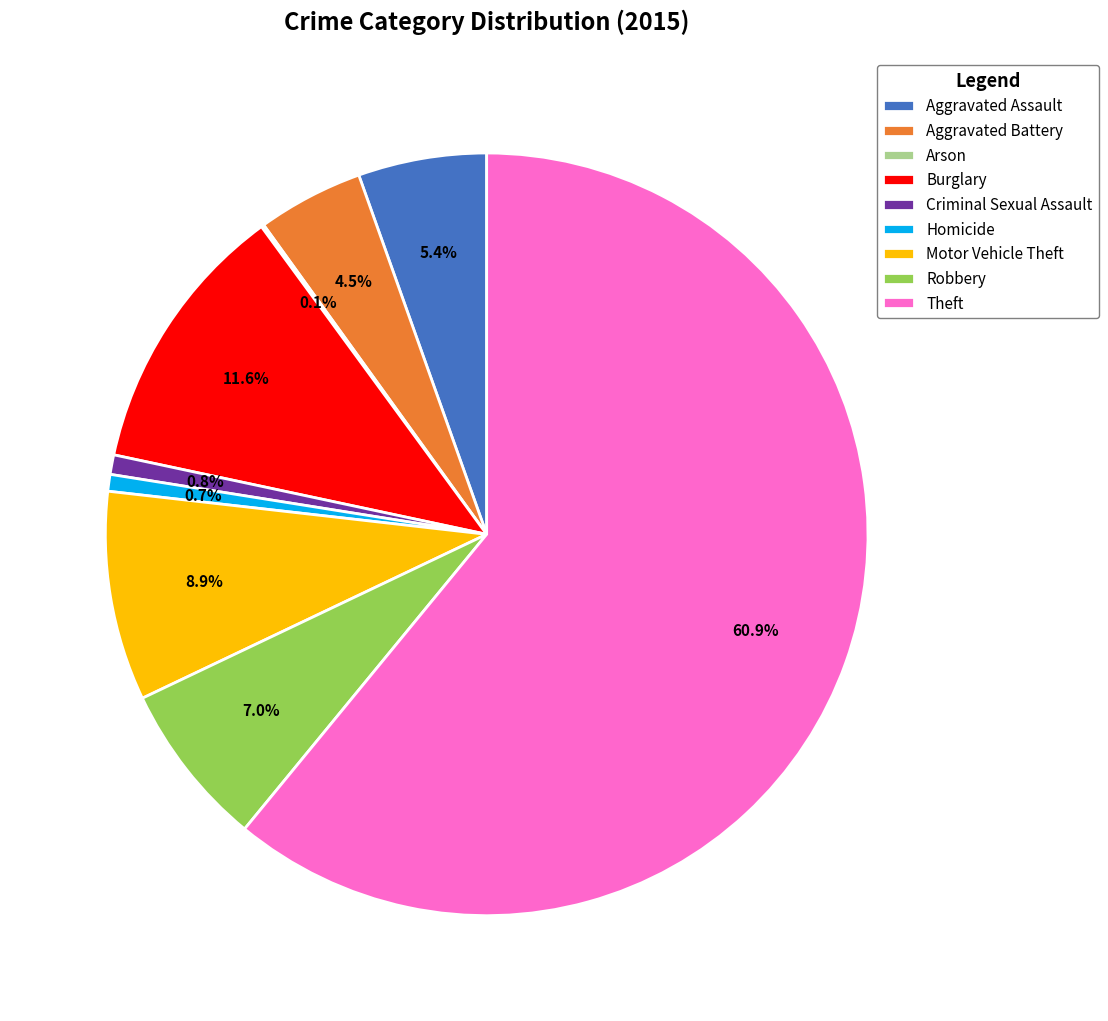

How much of the chart is everything except Criminal Sexual Assault?

99.2%